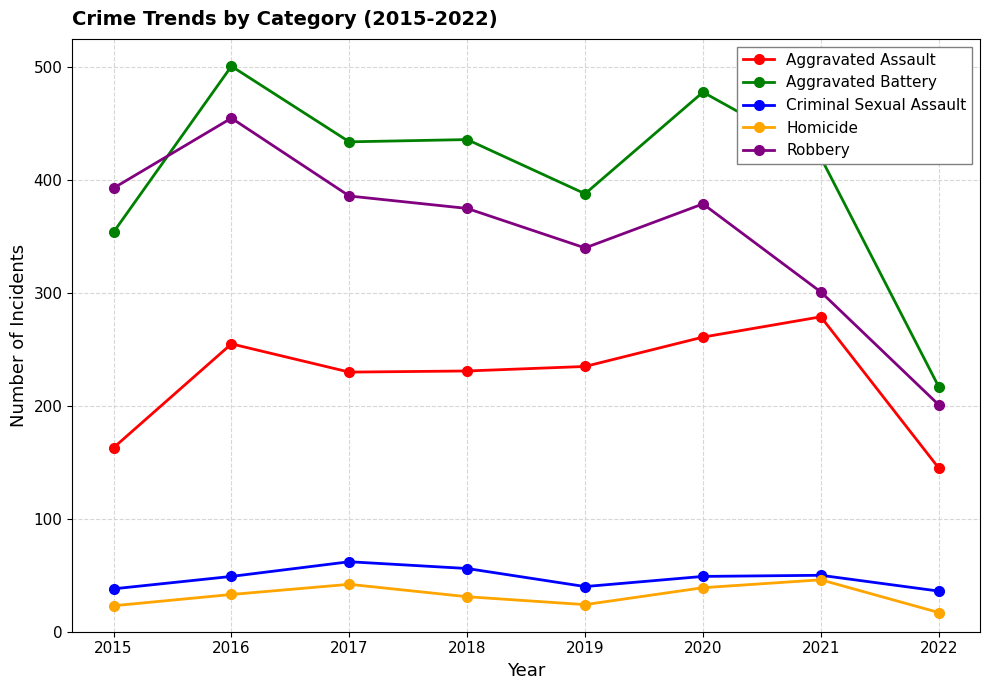

How many lines are shown in the chart?

5